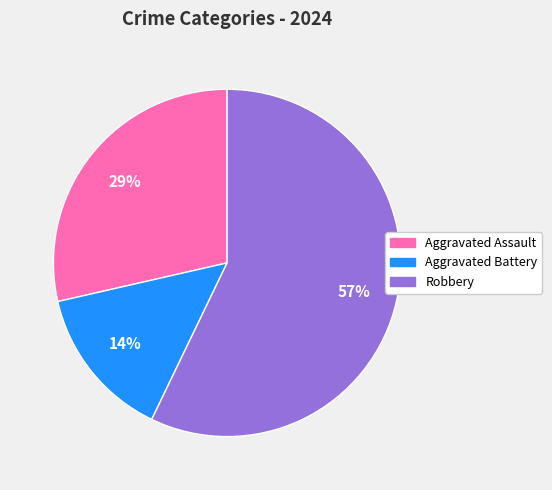

Which slice is the smallest?

Aggravated Battery